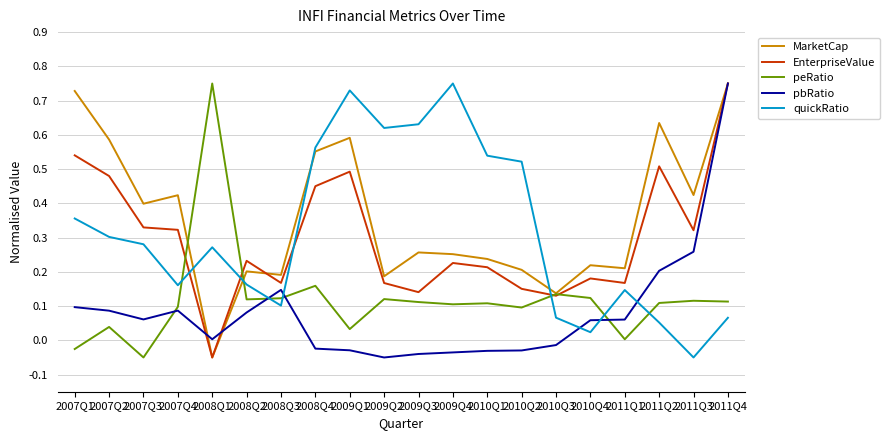

Where do quickRatio and pbRatio first cross each other?

2008Q2 and 2008Q3